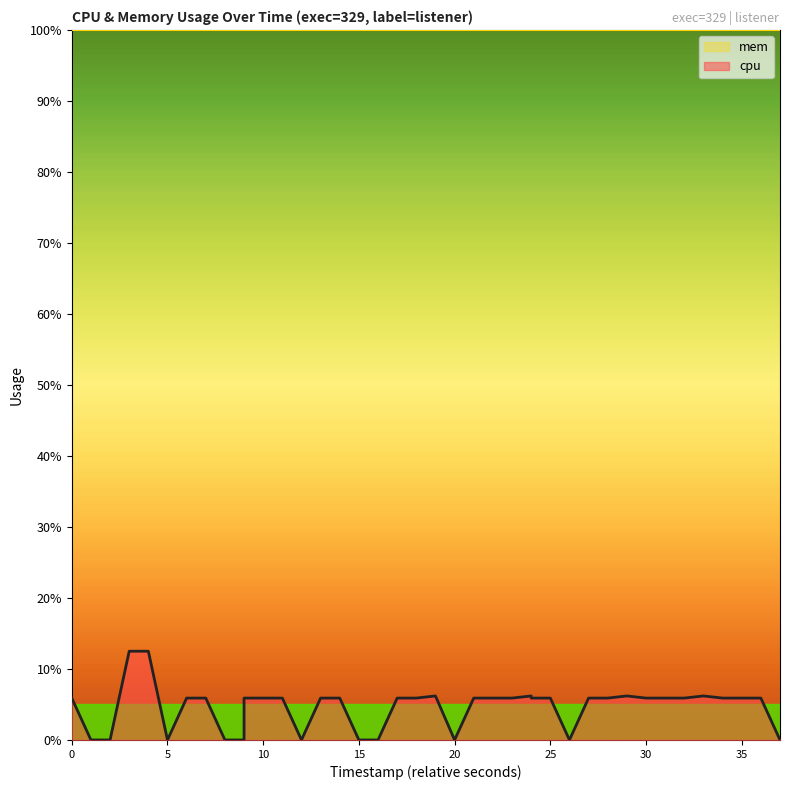

Which category has the lowest value across all series?

5